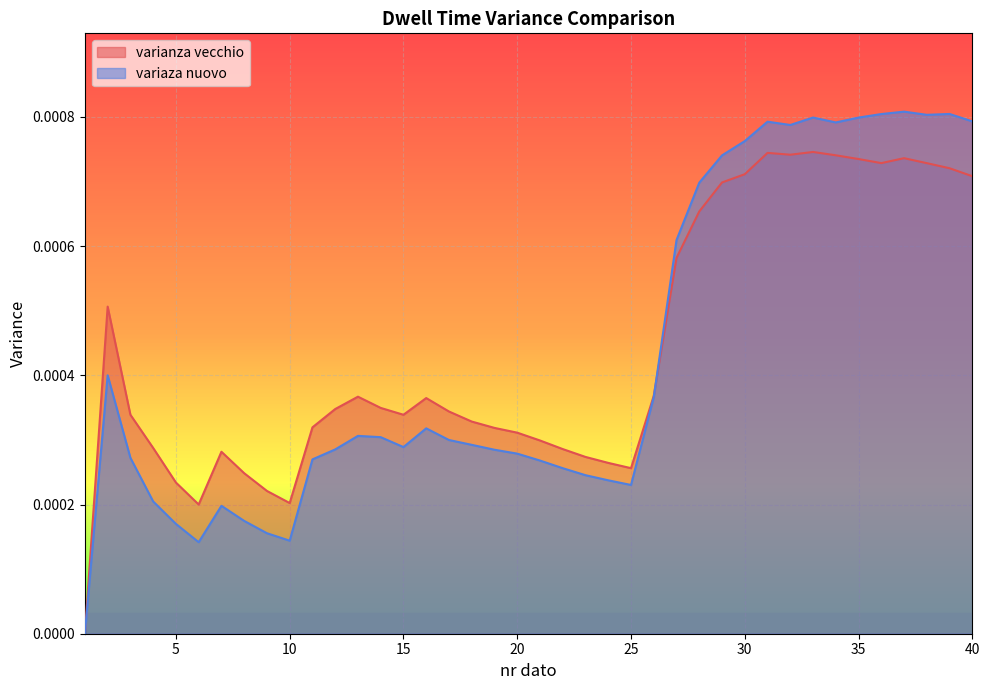

Which series has the widest spread of values?

variaza nuovo